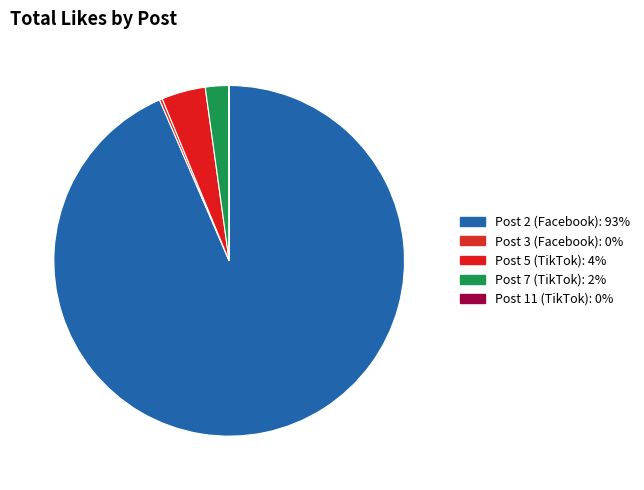

Which slice is the largest?

Post 2 (Facebook)